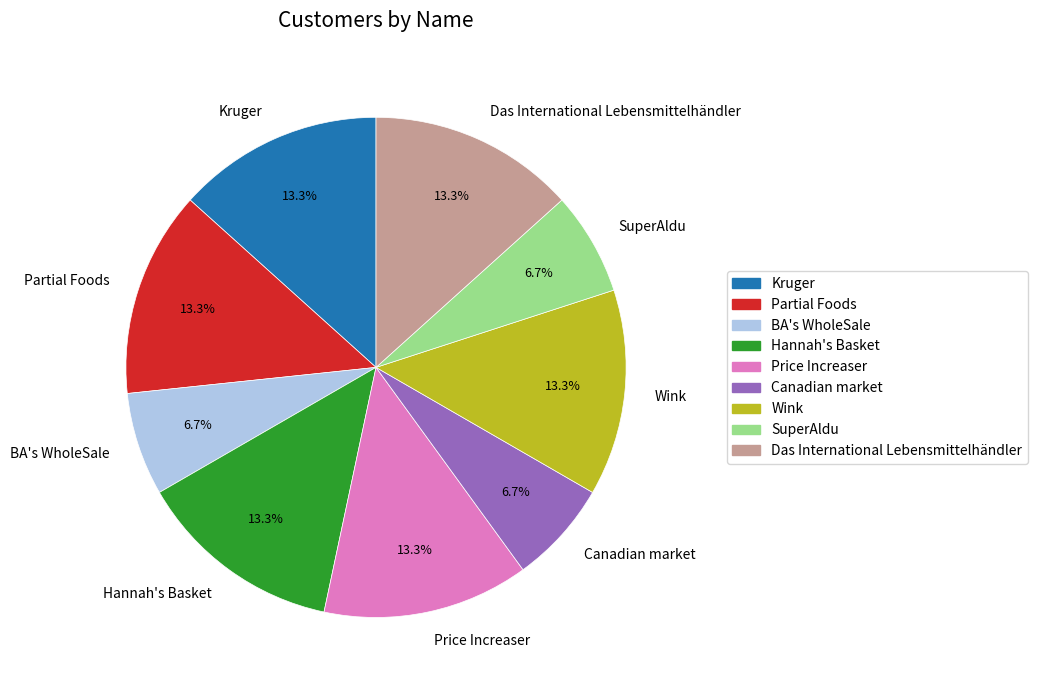

True or false: Canadian market accounts for 7% of the total.

True